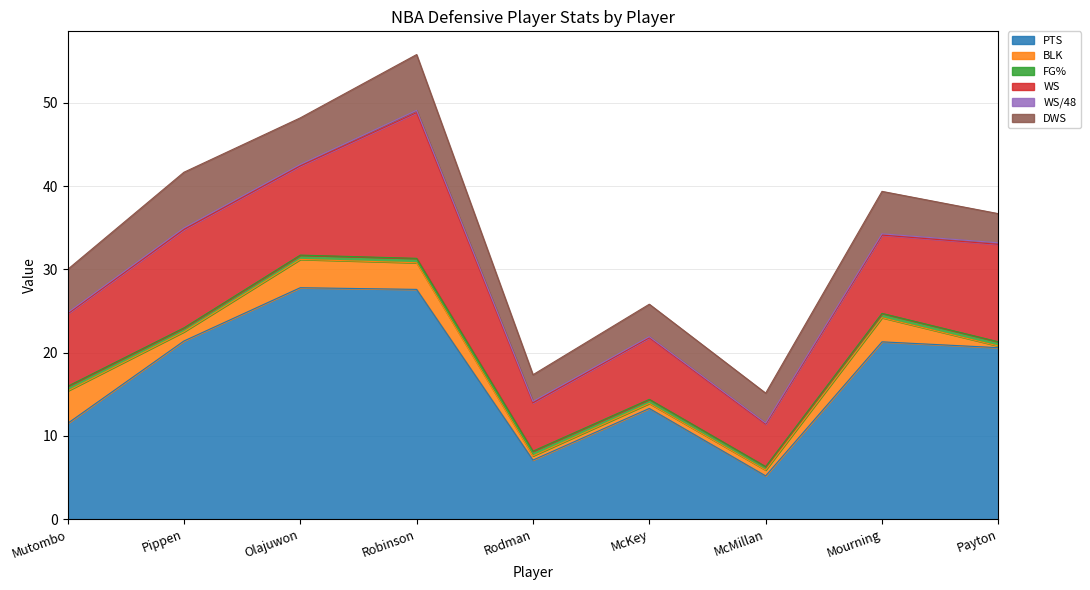

What is the label of the 4th point from the right?

McKey